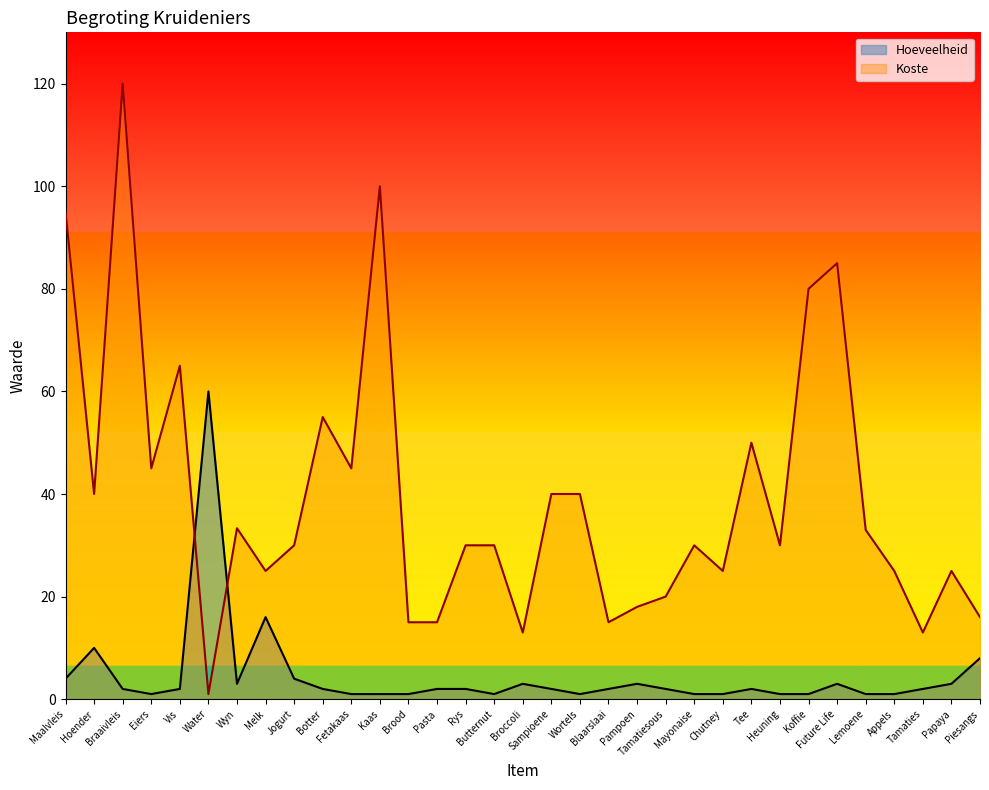

How many times do Koste and Hoeveelheid cross each other?

2